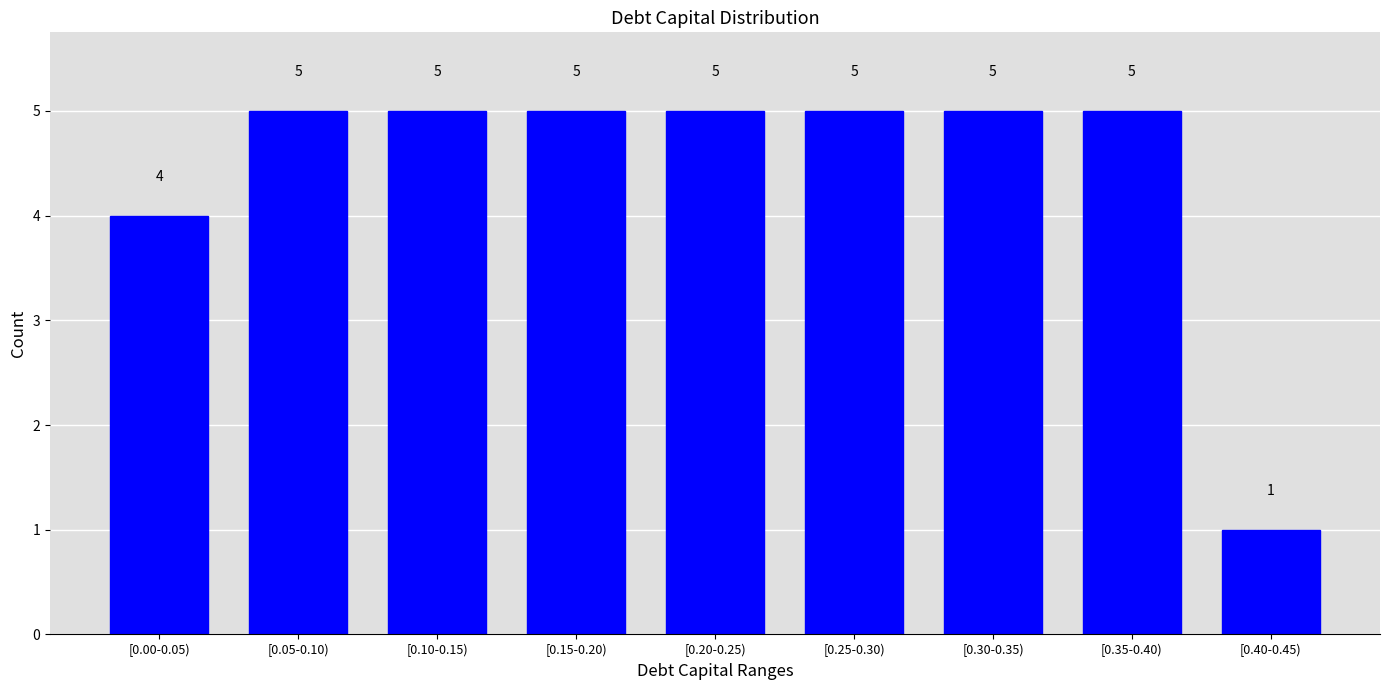

Reading left to right, list all the values displayed in this chart.

[0.00-0.05)=4	[0.05-0.10)=5	[0.10-0.15)=5	[0.15-0.20)=5	[0.20-0.25)=5	[0.25-0.30)=5	[0.30-0.35)=5	[0.35-0.40)=5	[0.40-0.45)=1